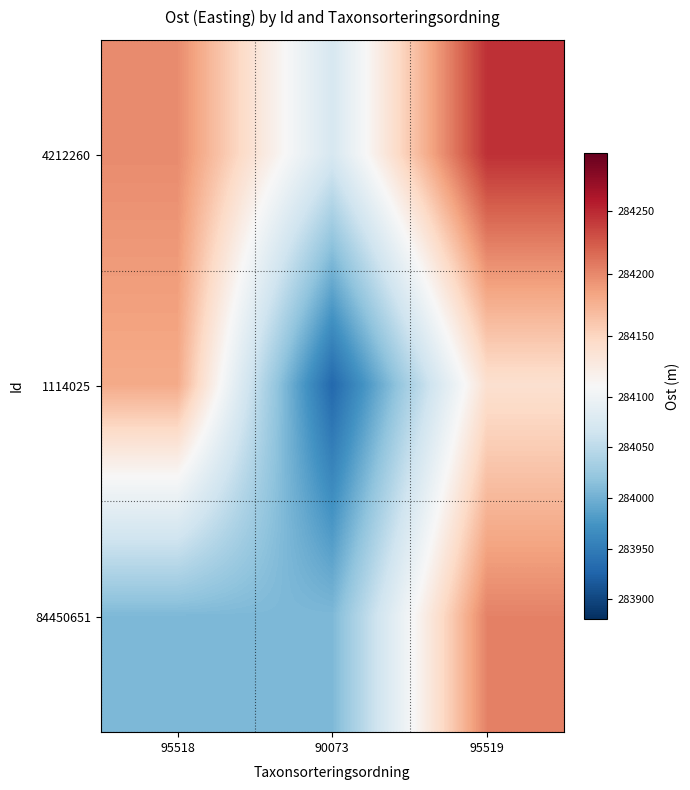

What is the smallest value displayed?

283930.3